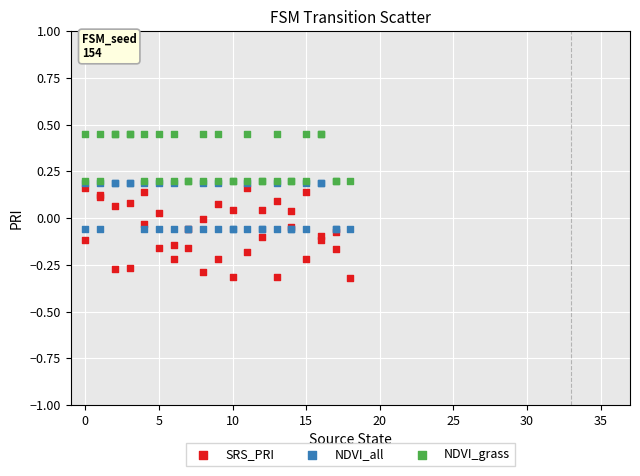

What are all the series names shown in the legend?

SRS_PRI, NDVI_all, NDVI_grass